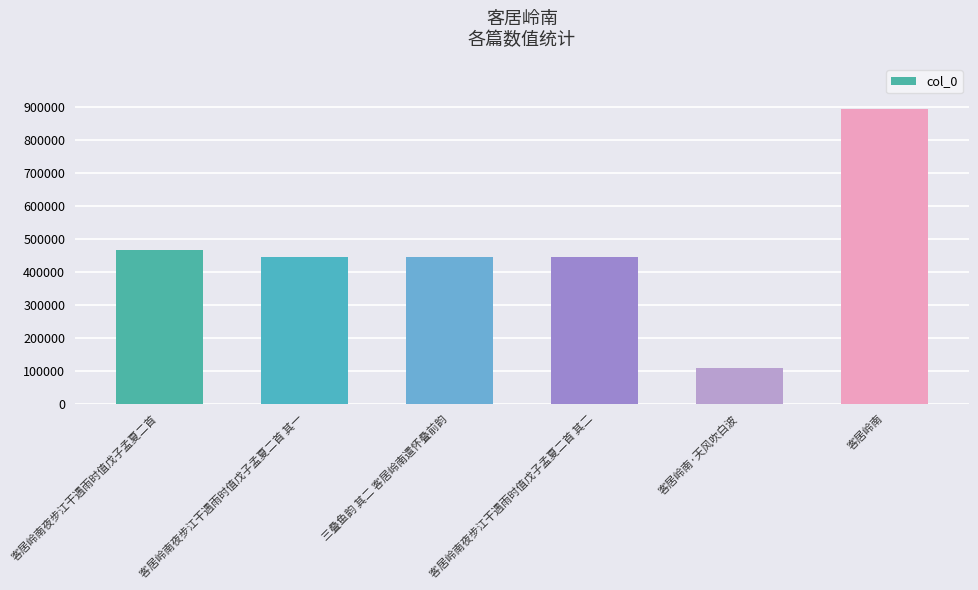

What is the difference between the values at 客居岭南 and 客居岭南夜步江干遇雨时值戊子孟夏二首?

428405